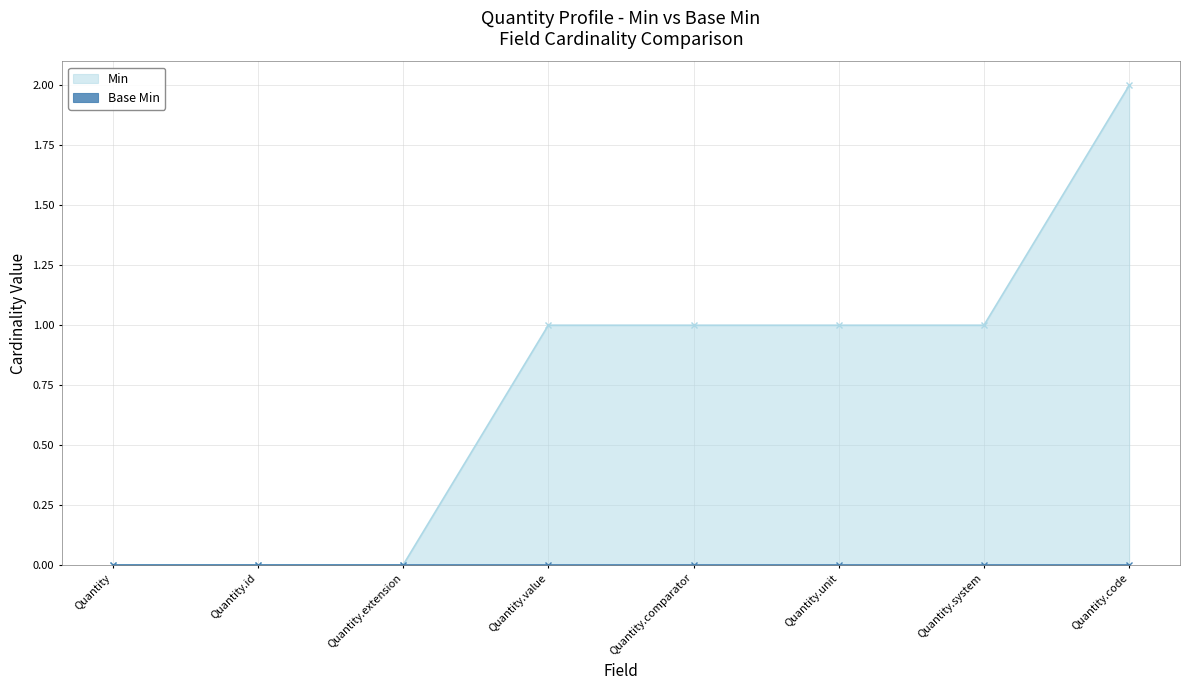

The value of Min at Quantity.system is 0. True or false?

False